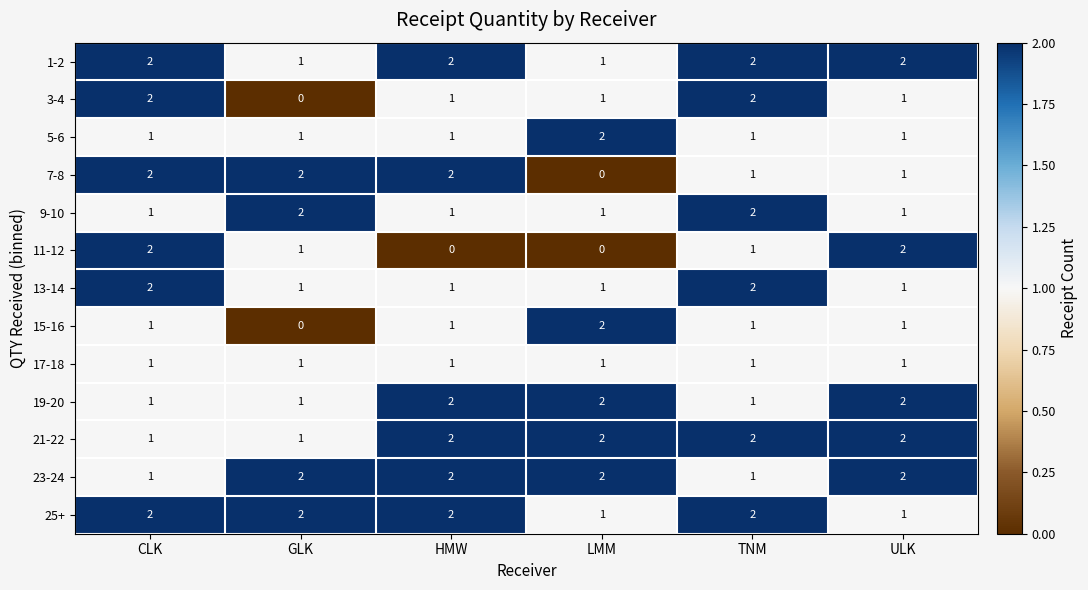

How many data points does each series have?

6